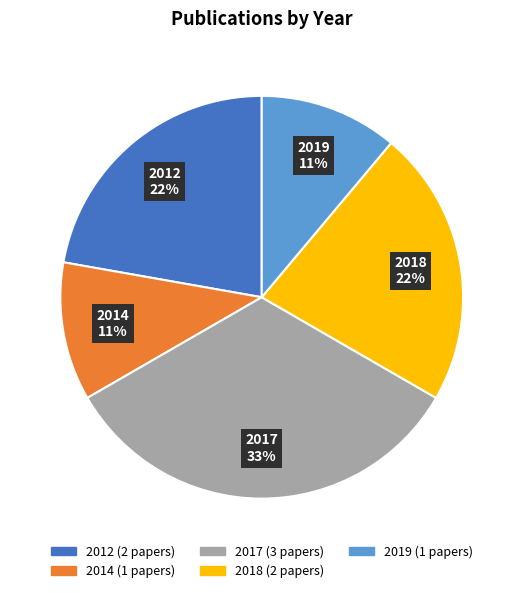

Does any single category account for the majority?

No